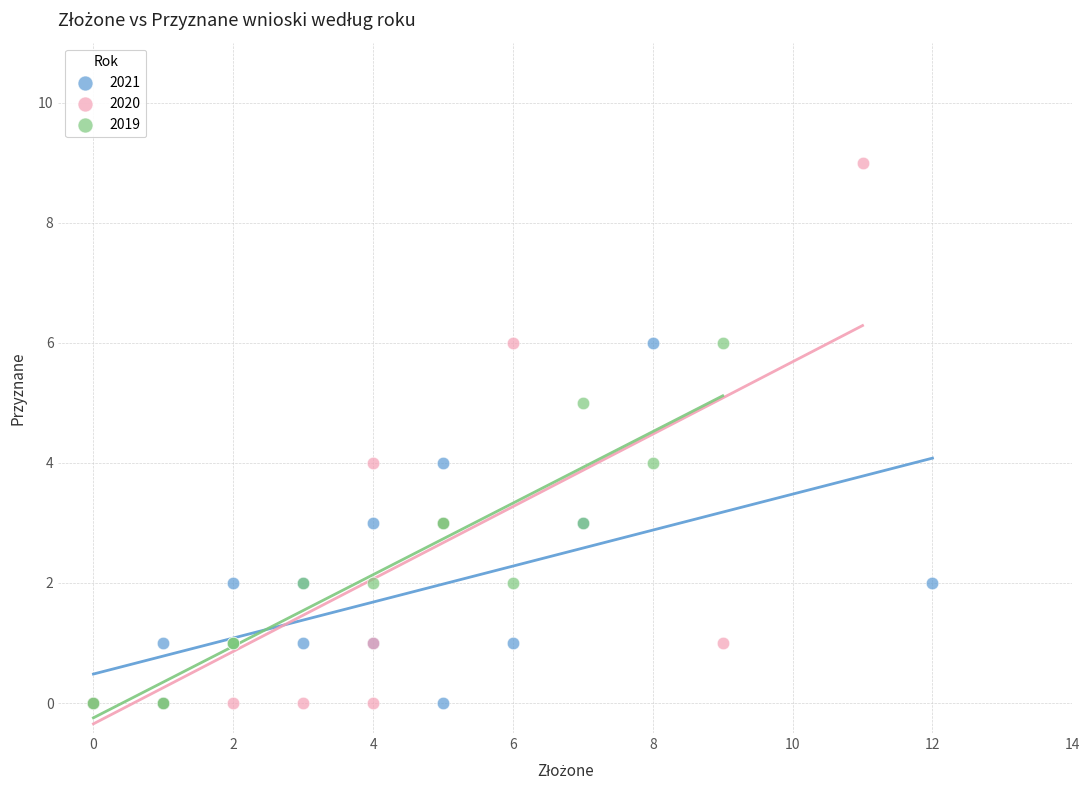

Which series has the largest Y range (max minus min)?

2020